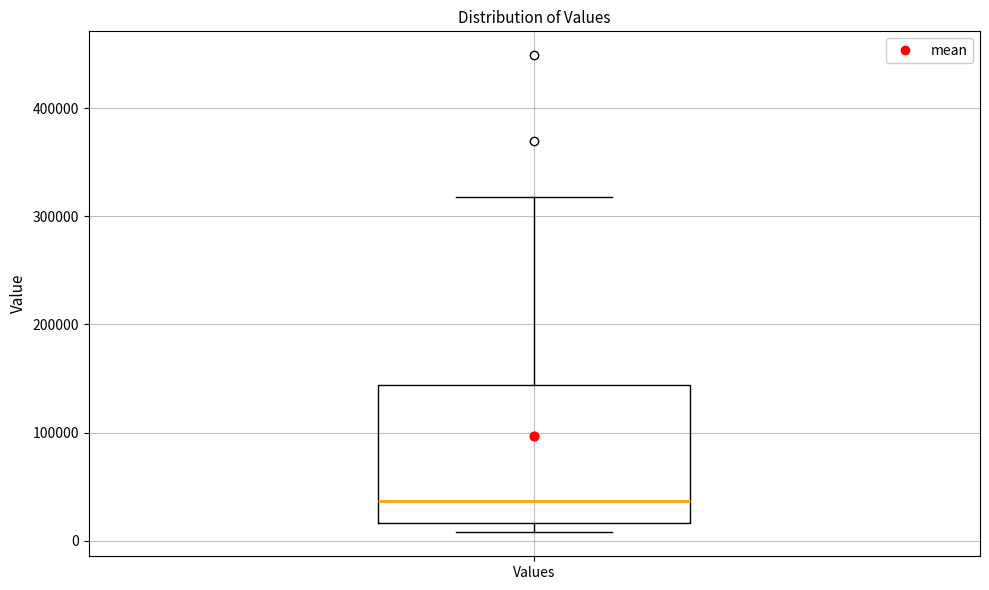

Transcribe this box plot: give where the median line is, the range the box spans, and where the two whiskers end, as read against the y-axis. The values are not printed on the chart, so give them approximately, as read against the axis.

median 40000, box 20000 to 140000, whiskers 10000 to 320000